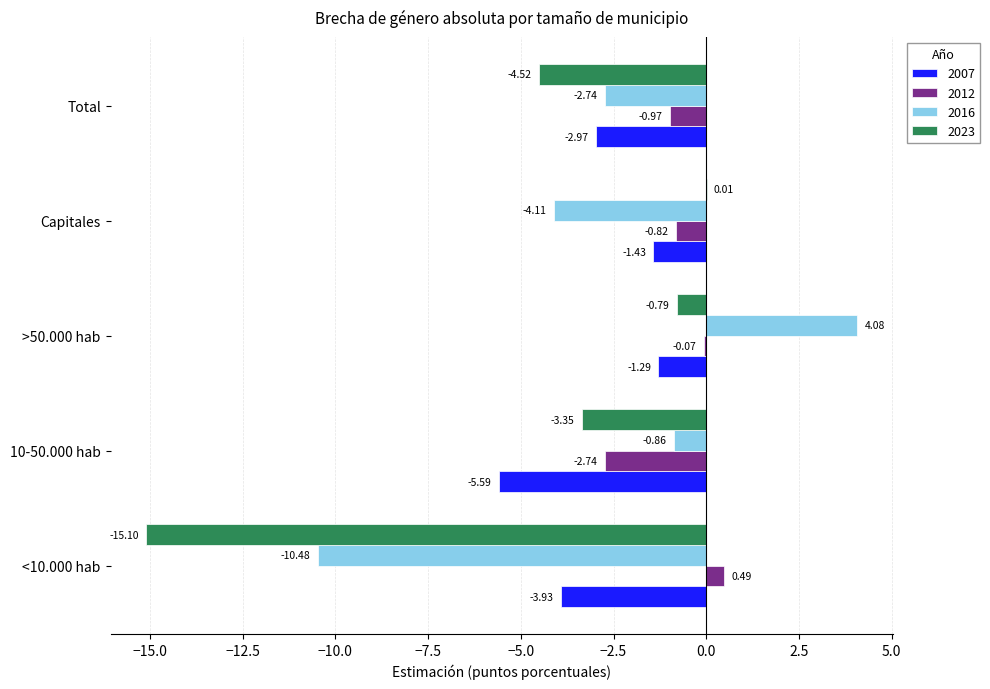

Is the value of 2012 at Total greater than the value of 2023 at 10-50.000 hab?

Yes